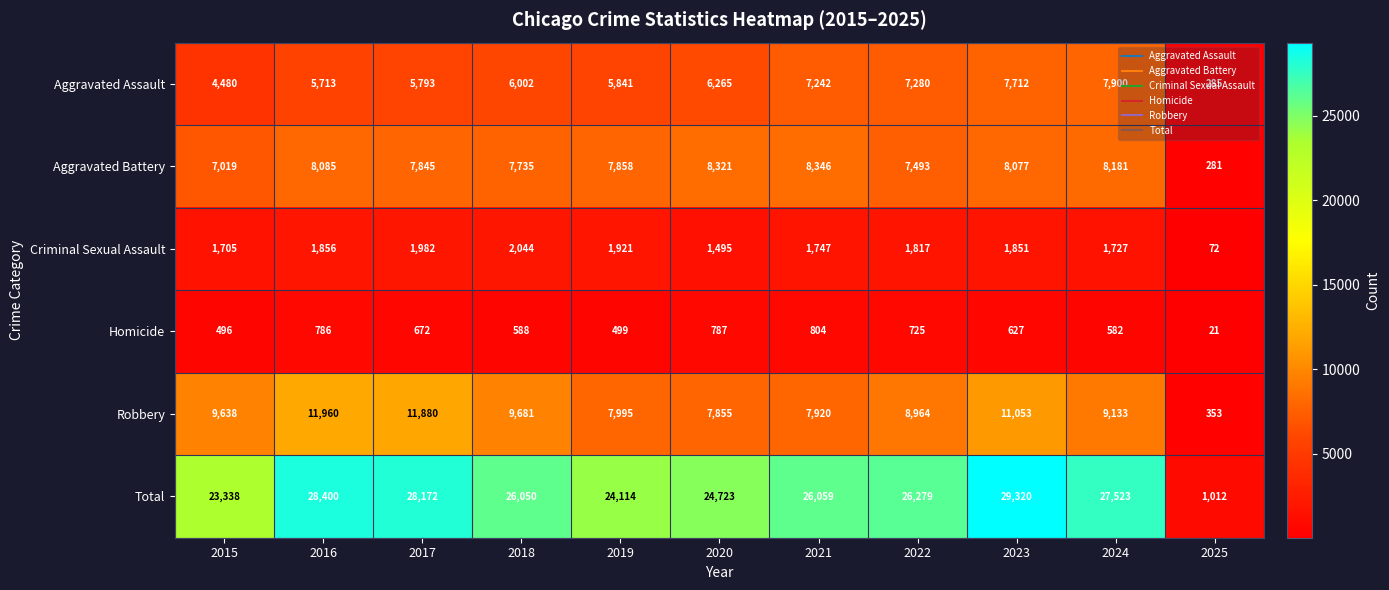

Is it true that Criminal Sexual Assault equals 1851 at 2023?

True